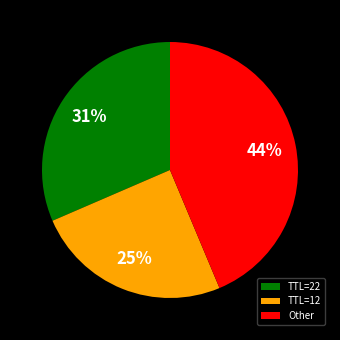

Which slice is the largest?

Other